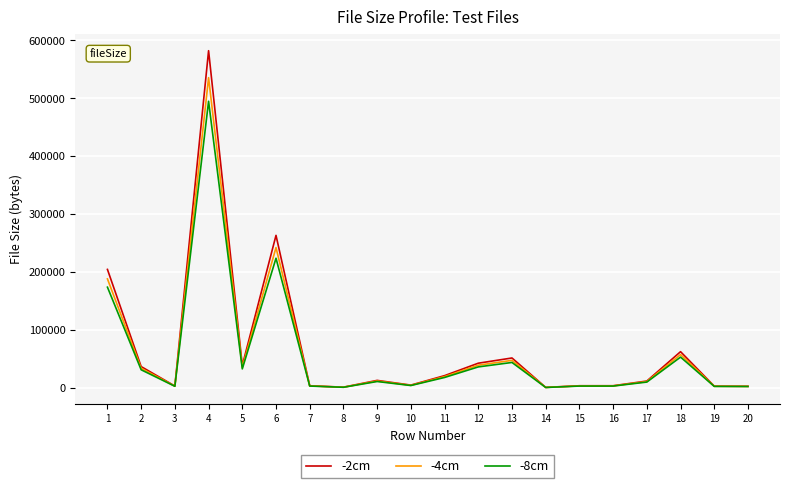

The value of -2cm at 13 is 51562.0. True or false?

True